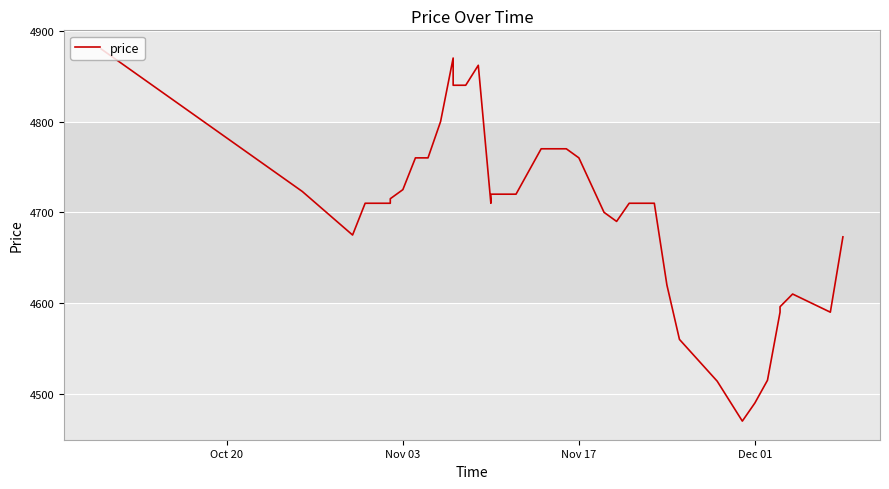

Reading right to left, what are all the values shown in this chart?

4673	4590	4610	4596	4590	4515	4490	4470	4514	4560	4620	4710	4710	4710	4690	4700	4730	4760	4770	4770	4770	4745	4720	4720	4720	4710	4862	4840	4840	4870	4800	4760	4760	4725	4715	4710	4710	4675	4723	4880